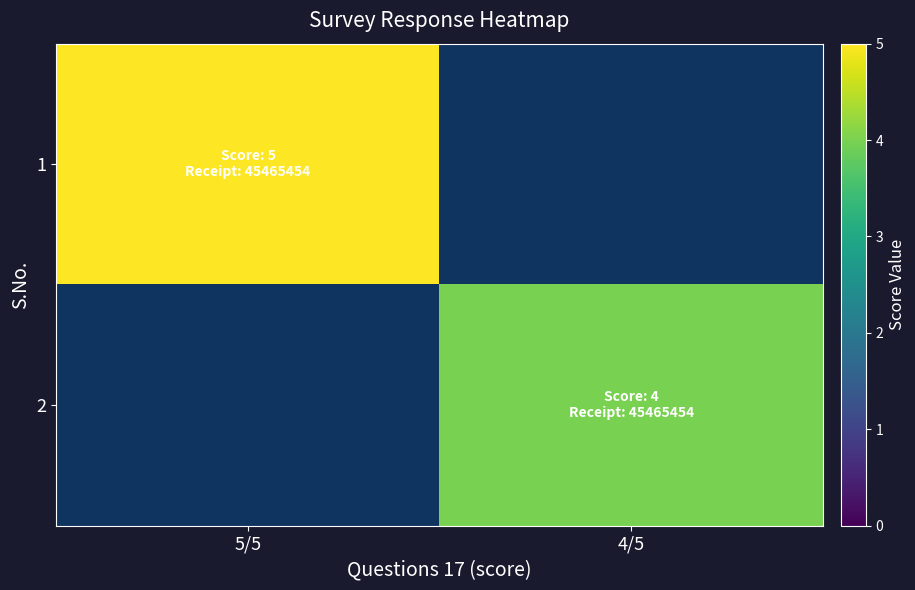

Which category has the lowest value in the 2 series?

5/5